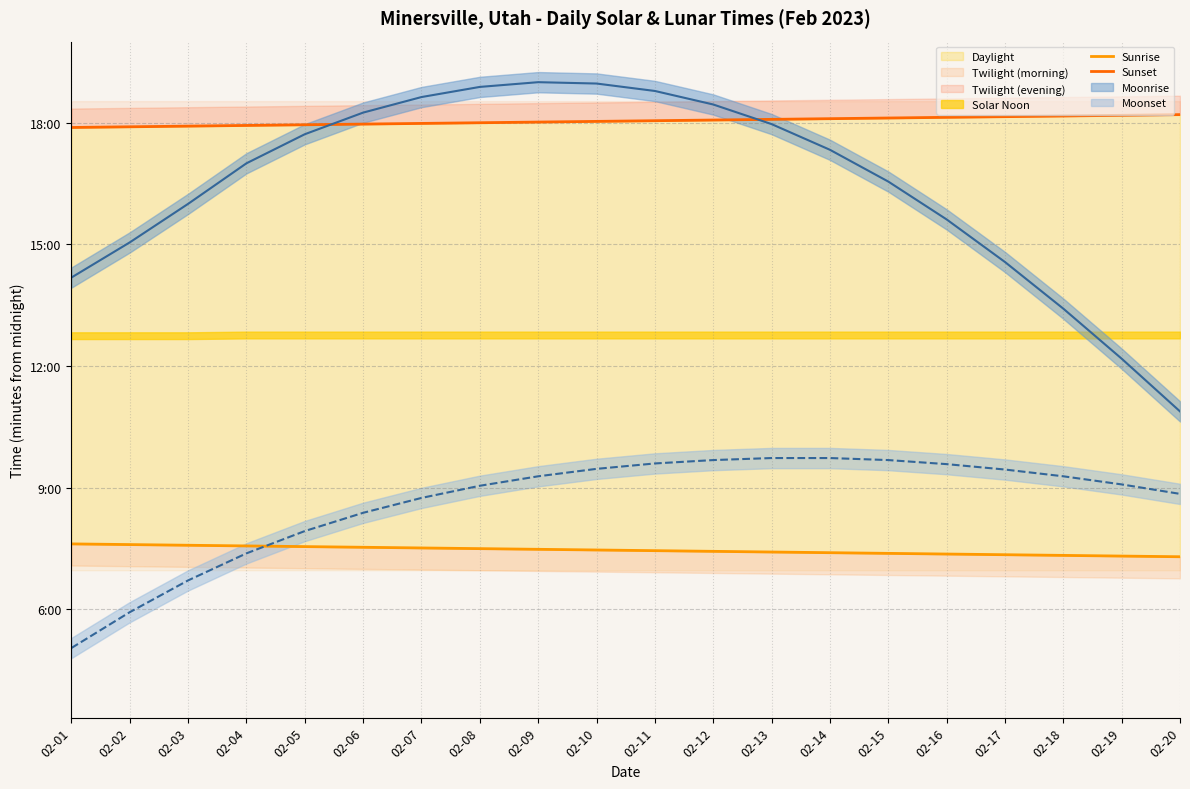

True or false: Sunrise has a value of 448 at 02-10.

True